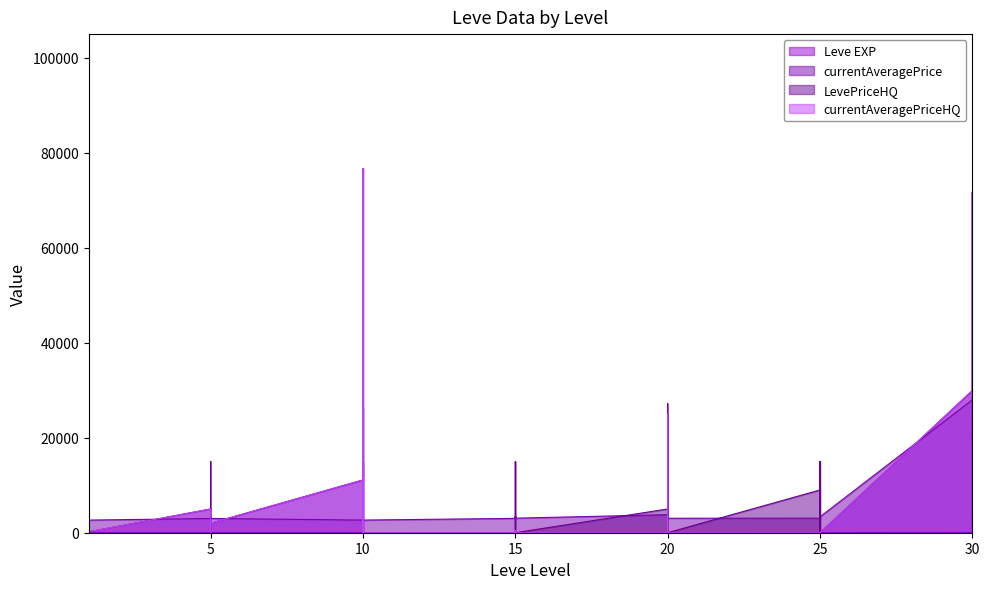

What is the sum of all Leve EXP values?

809